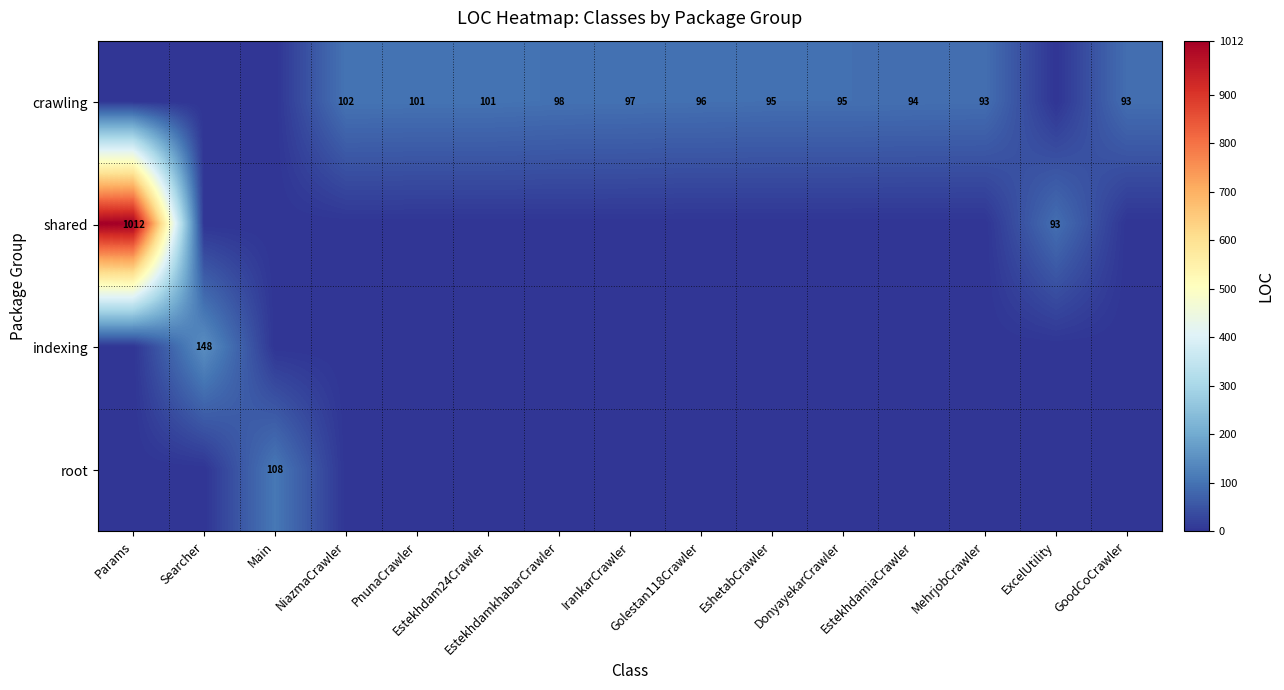

List the series in order of their peak value, lowest first.

crawling, root, indexing, shared